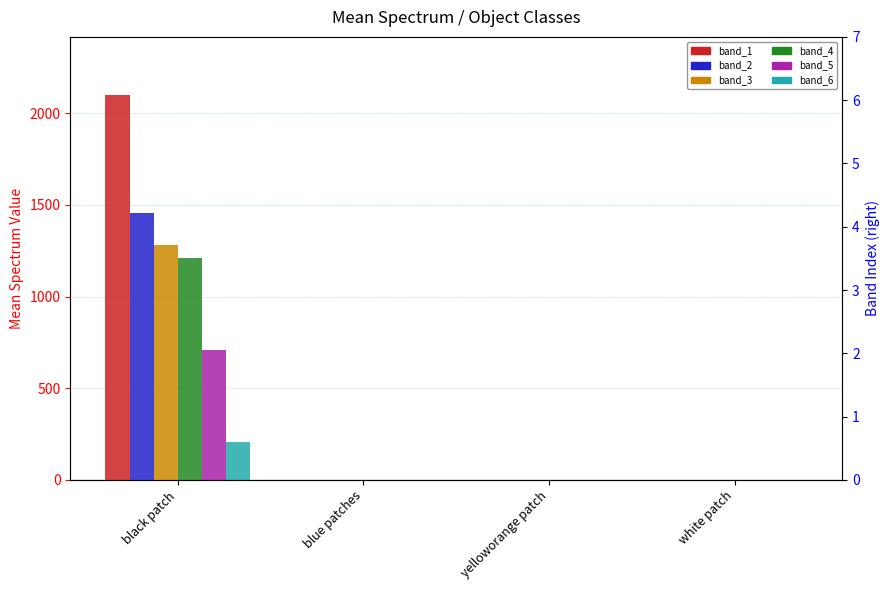

Are the bars grouped side by side (vs. stacked)?

Yes